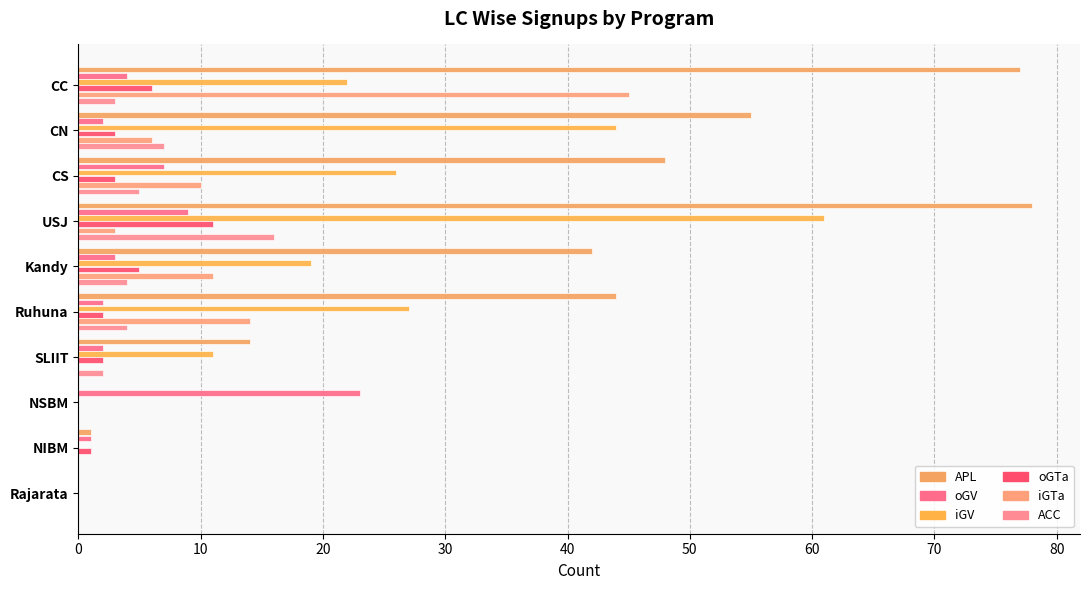

How many categories are shown in the chart?

10